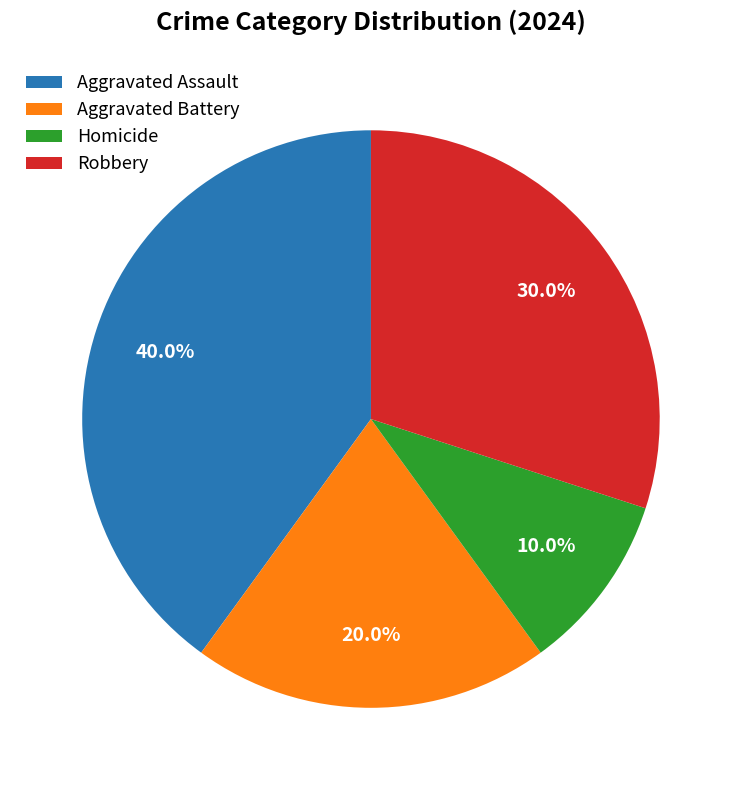

What percentage is the Aggravated Battery slice, to the nearest percent?

20%